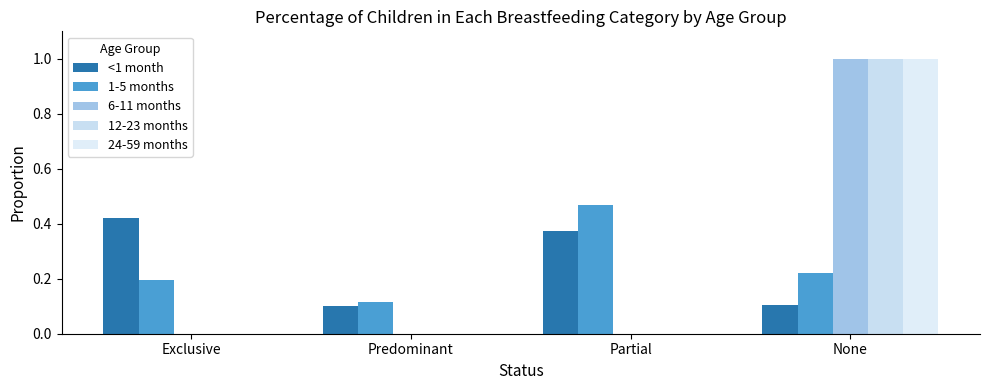

Does the chart contain stacked bars?

No